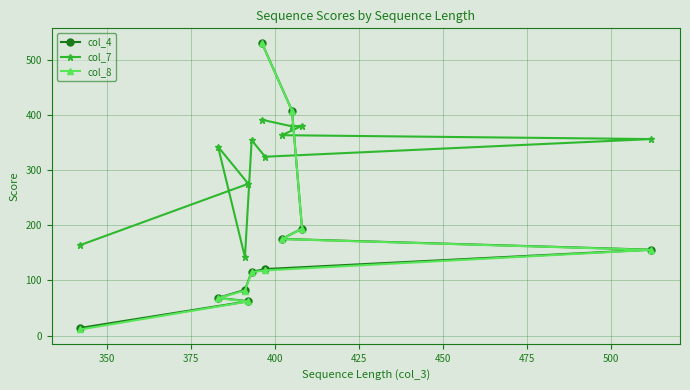

Which series has the widest spread of values?

col_8